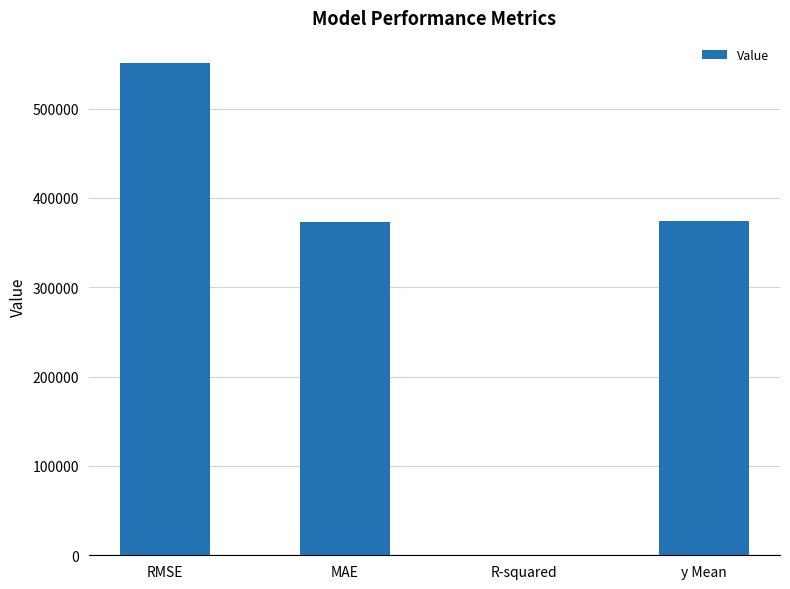

Where does the data first go above 373924?

RMSE